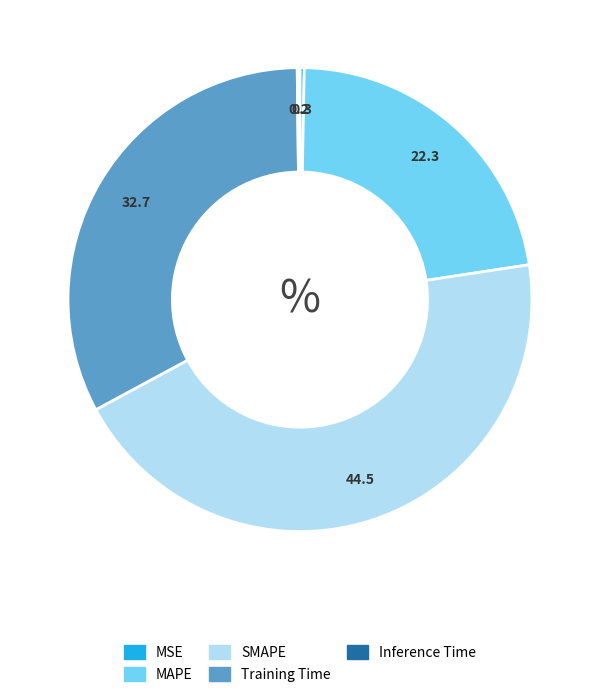

True or false: SMAPE accounts for 45% of the total.

True